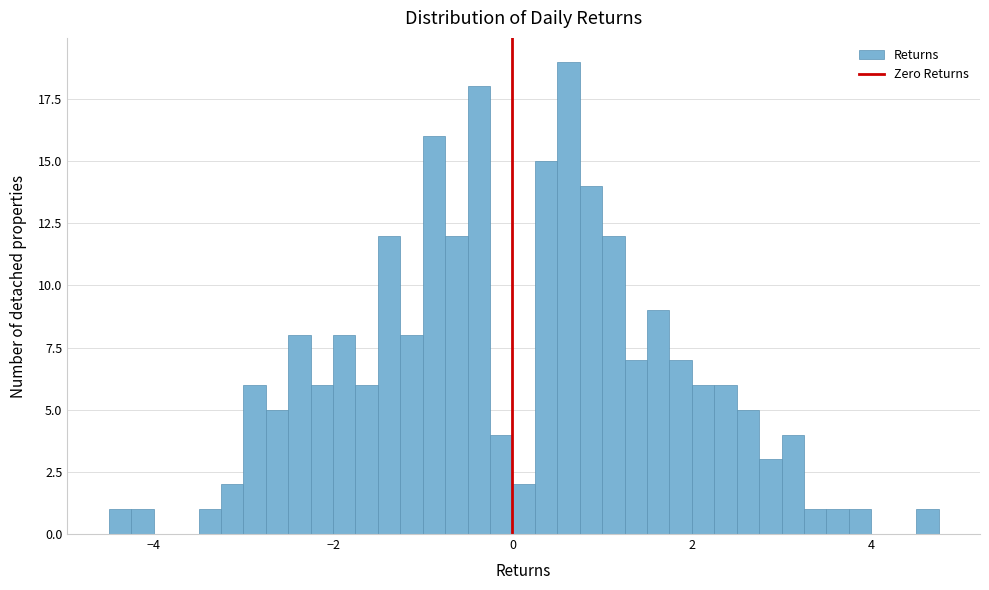

Read against the x-axis, roughly where is the centre of the tallest bar?

0.6